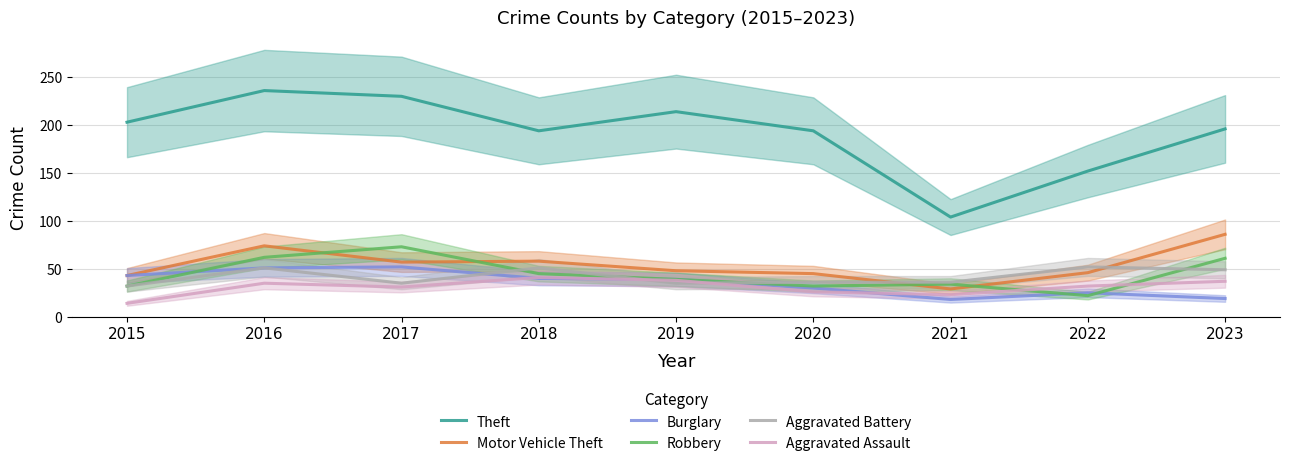

Is it true that Robbery equals 32 at 2020?

True